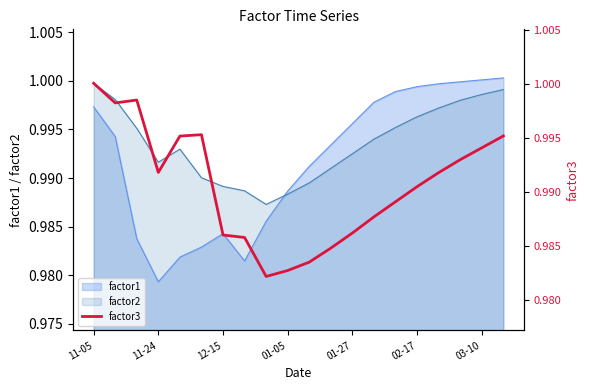

The factor2 series shows 1.6 at 01-27. True or false?

False